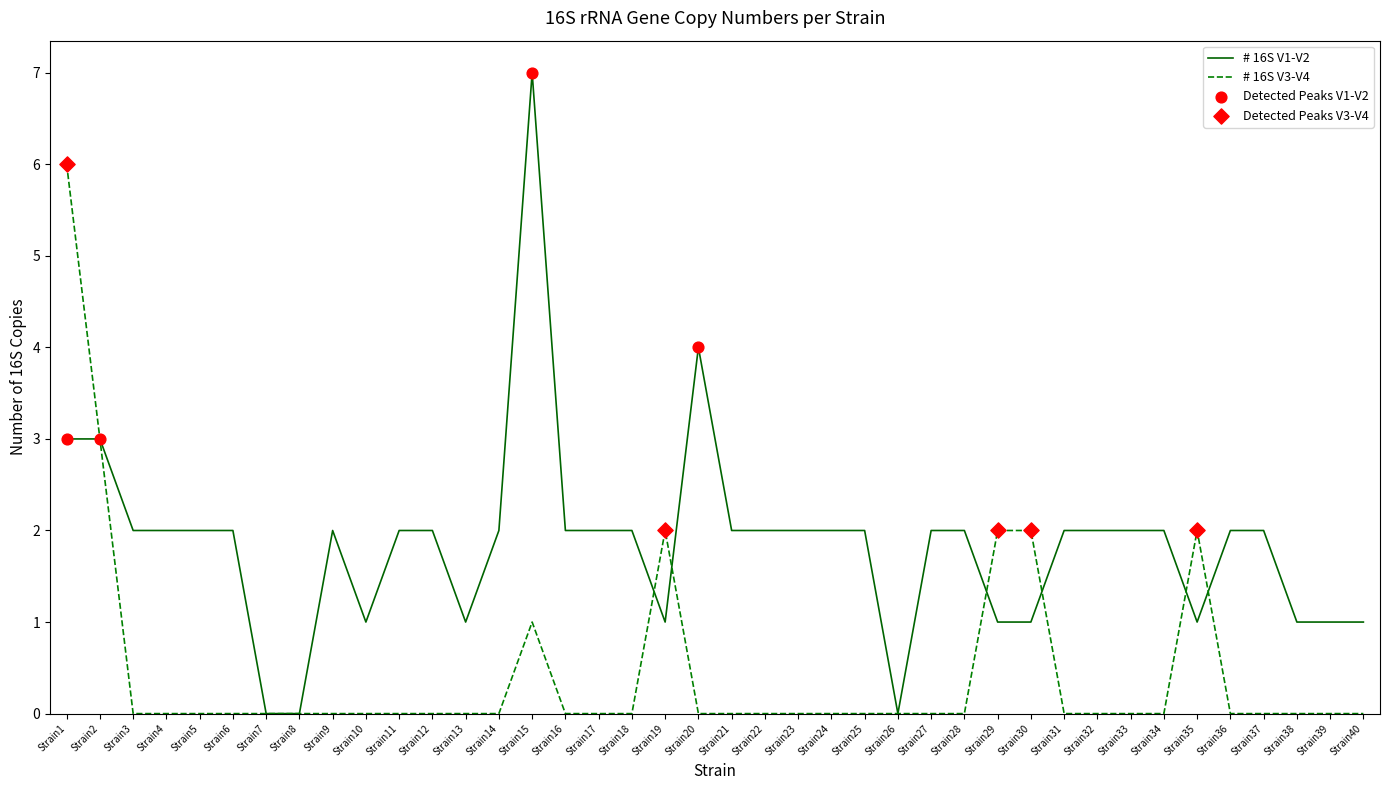

Is the value of # 16S V1-V2 at Strain40 greater than the value of # 16S V3-V4 at Strain19?

No